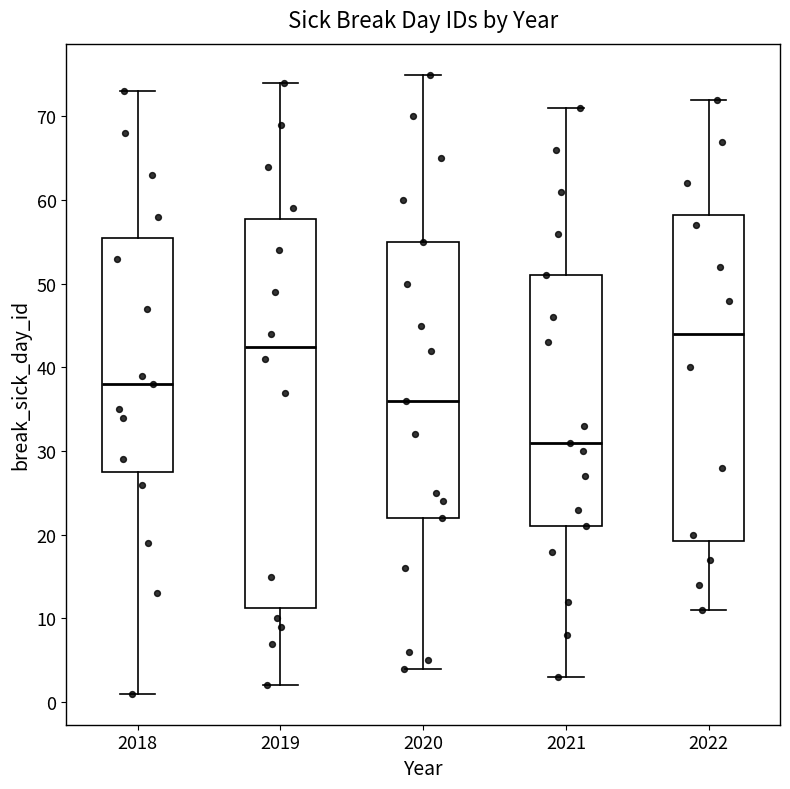

Which box is the tallest, from its lower edge to its upper edge?

2019